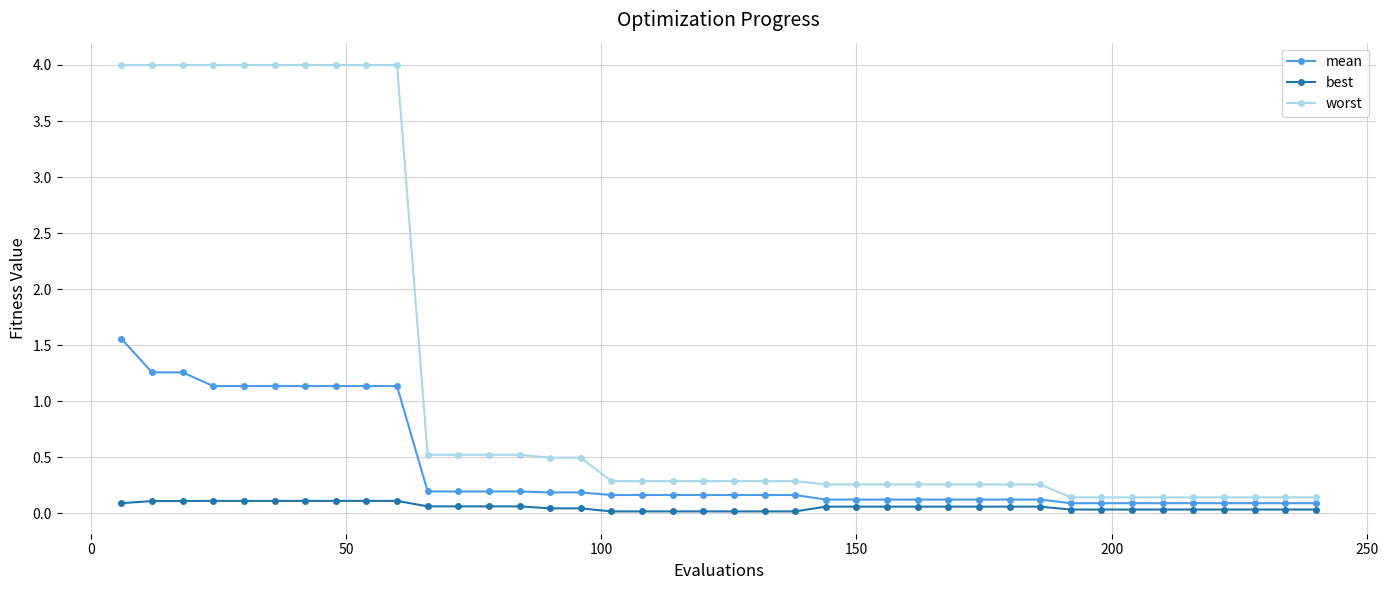

Rank the series by their average value, from highest to lowest.

worst, mean, best